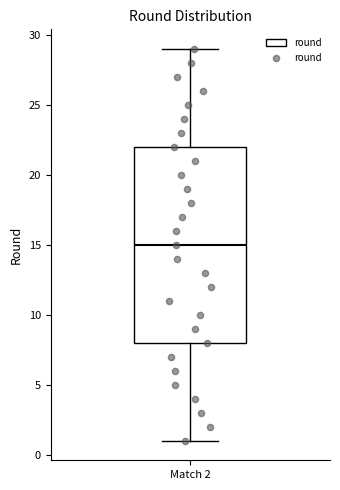

Transcribe this box plot: give where the median line is, the range the box spans, and where the two whiskers end, as read against the y-axis. The values are not printed on the chart, so give them approximately, as read against the axis.

median 15, box 8 to 22, whiskers 1 to 29